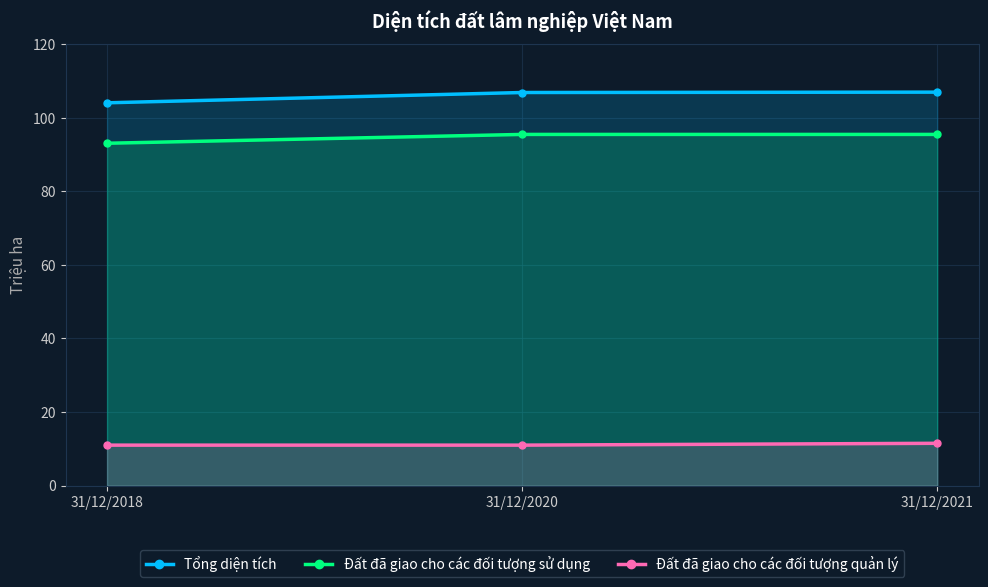

Count the number of categories in the chart.

3